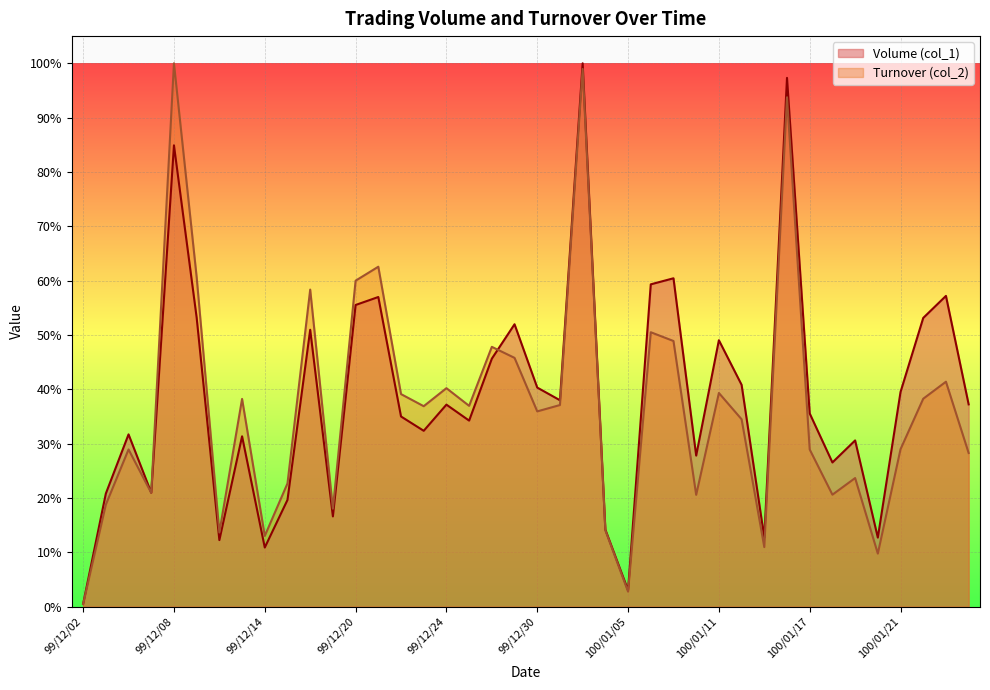

True or false: Volume (col_1) and Turnover (col_2) intersect in this chart.

True